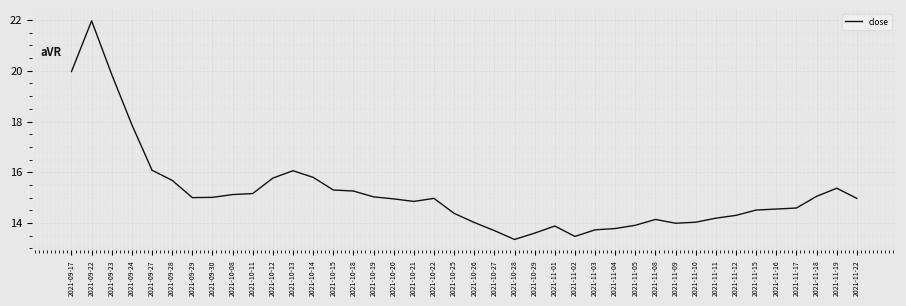

What position from the left is 2021-11-09?

31